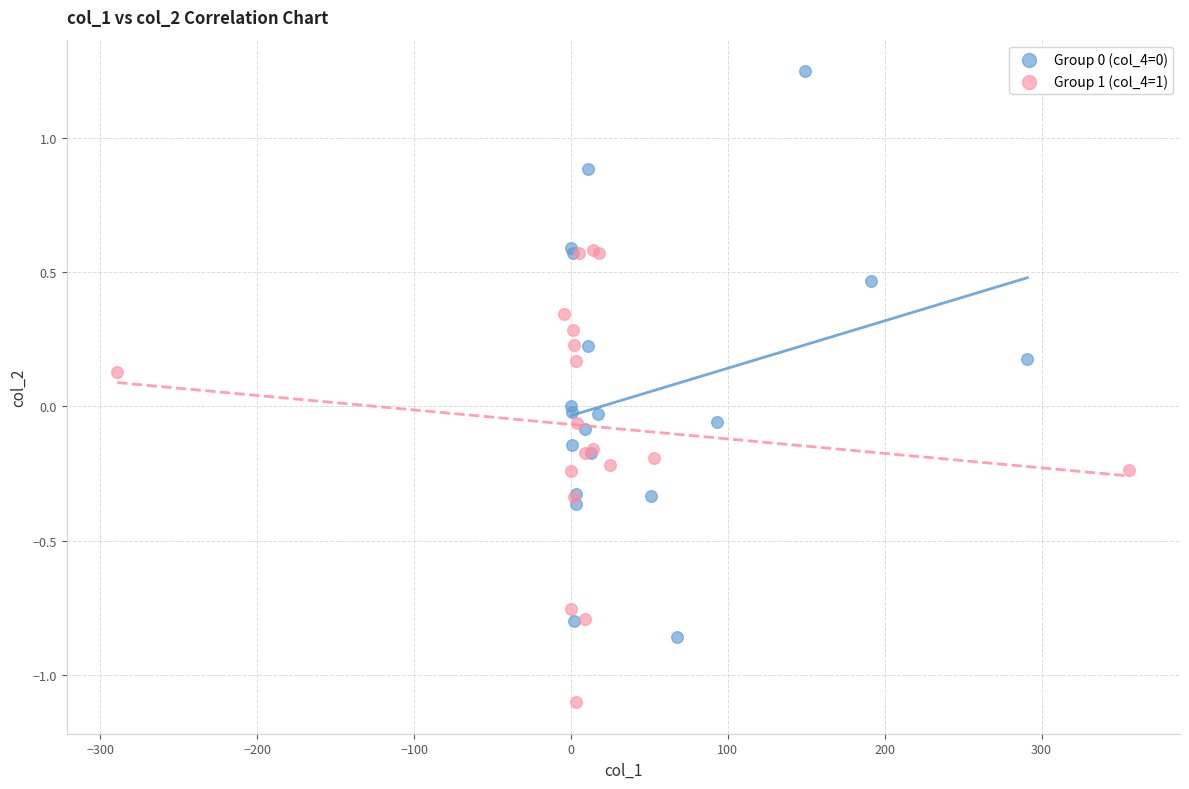

Which series reaches the minimum Y coordinate?

Group 1 (col_4=1)